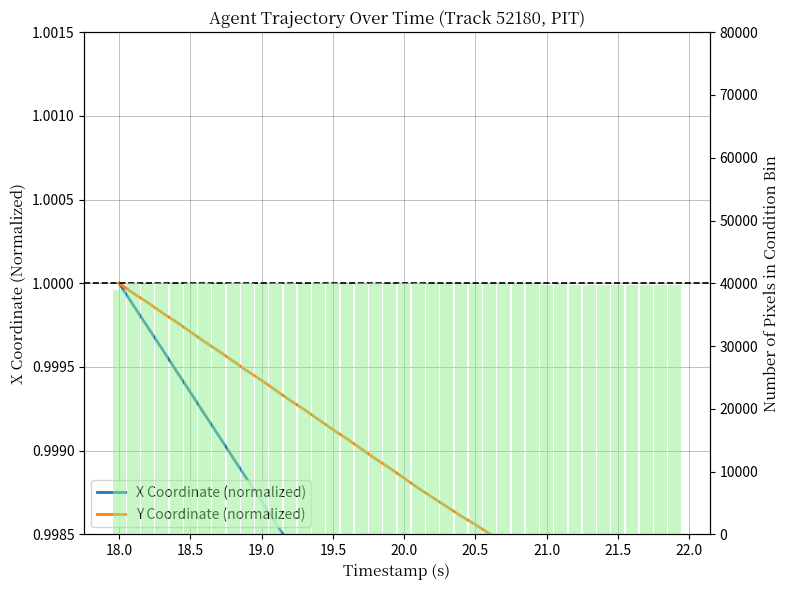

What is the maximum value for X Coordinate (normalized)?

1.0